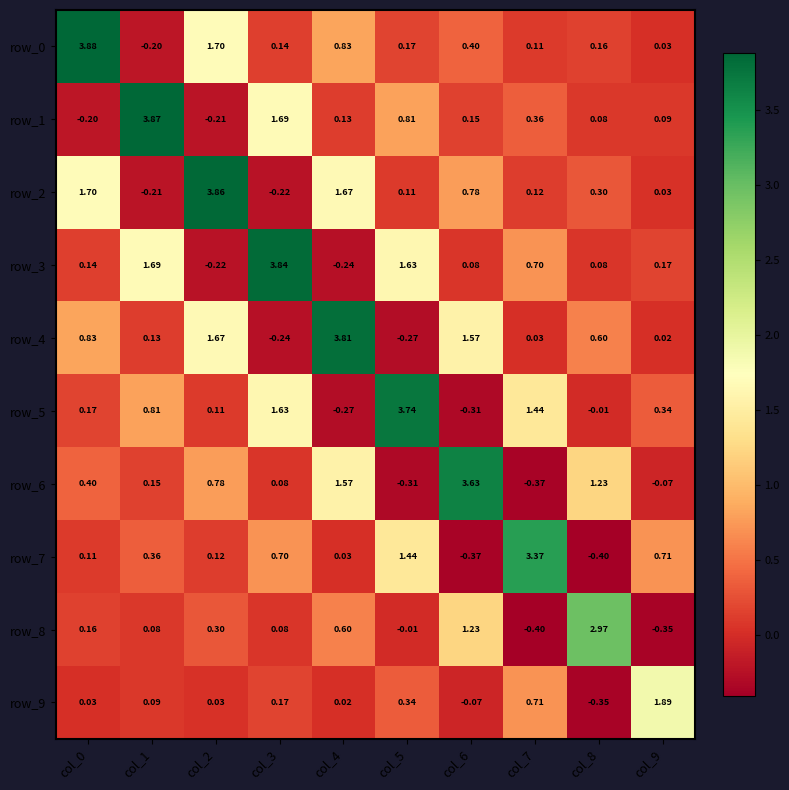

The row_8 series shows -0.4 at col_9. True or false?

True